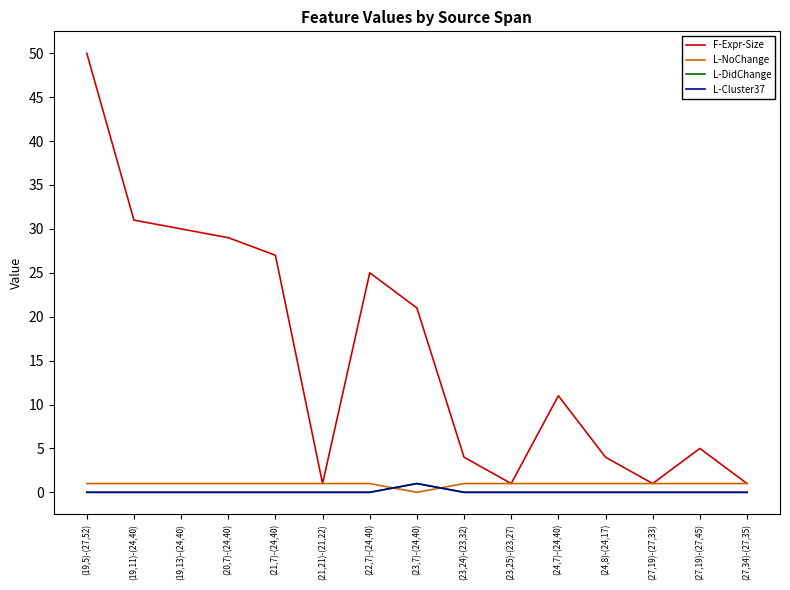

Count the L-NoChange values in the range 1 to 2.

14